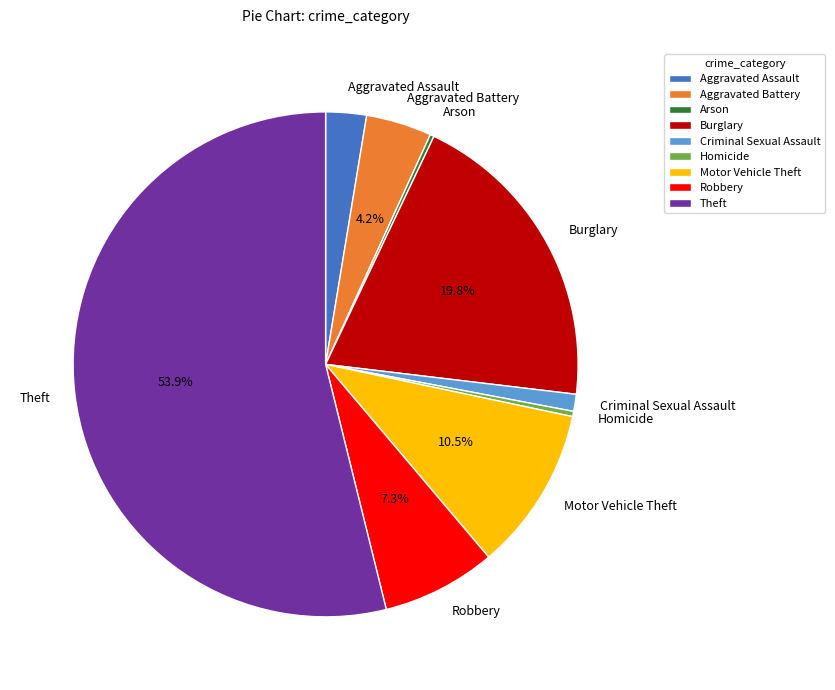

Which slice is the largest?

Theft